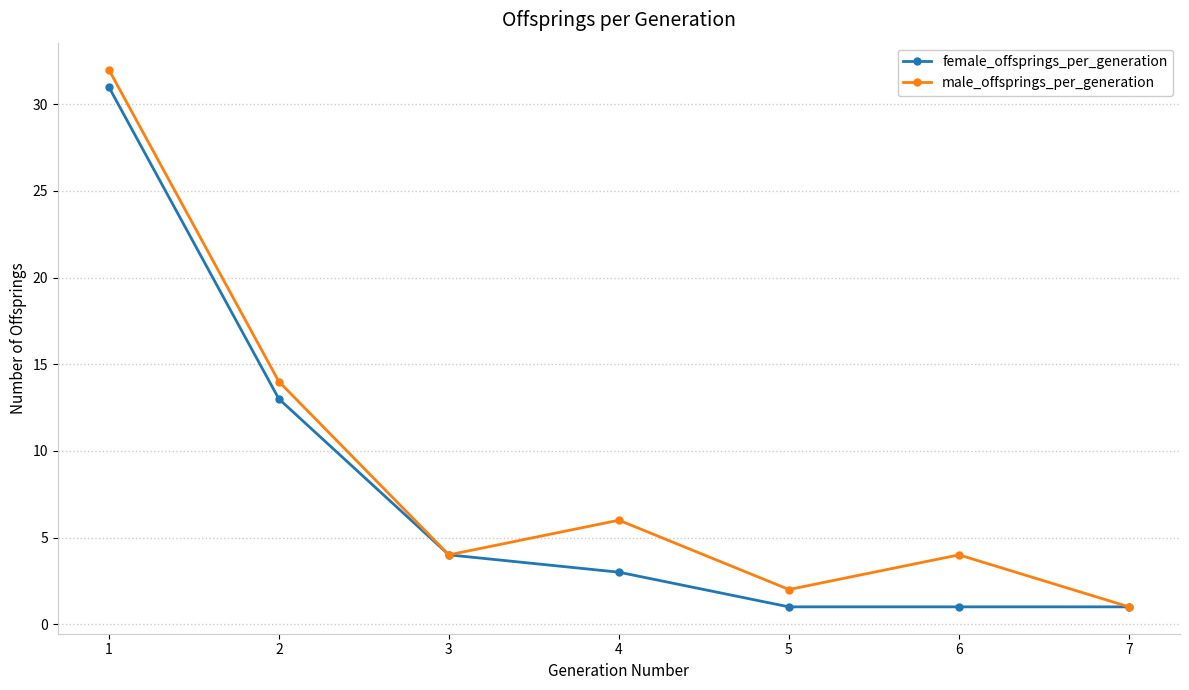

Is it true that female_offsprings_per_generation equals 1 at 5?

True